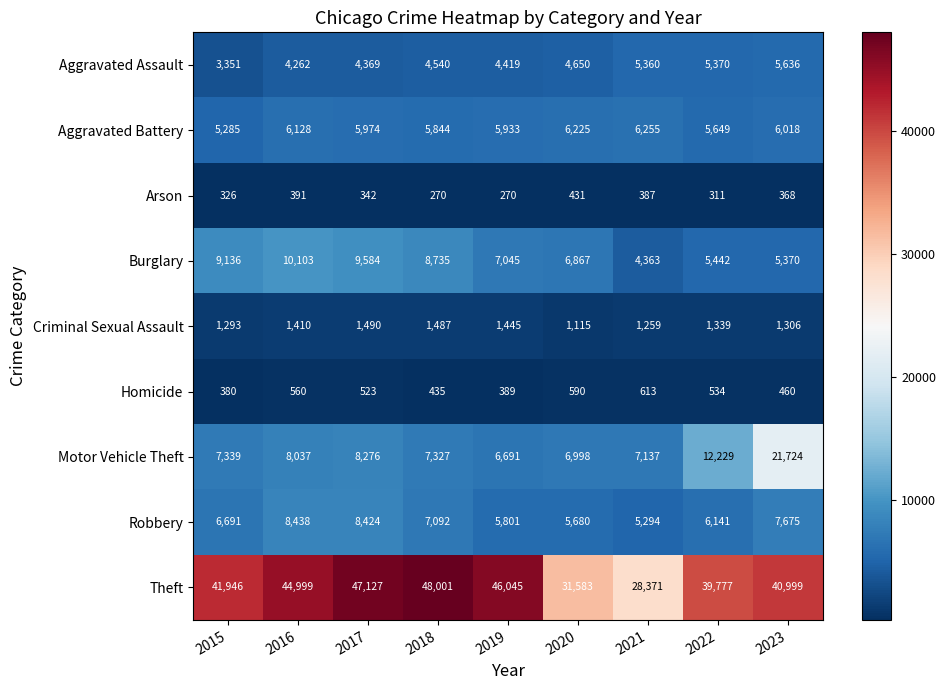

What is the average value of the Aggravated Assault series?

4662